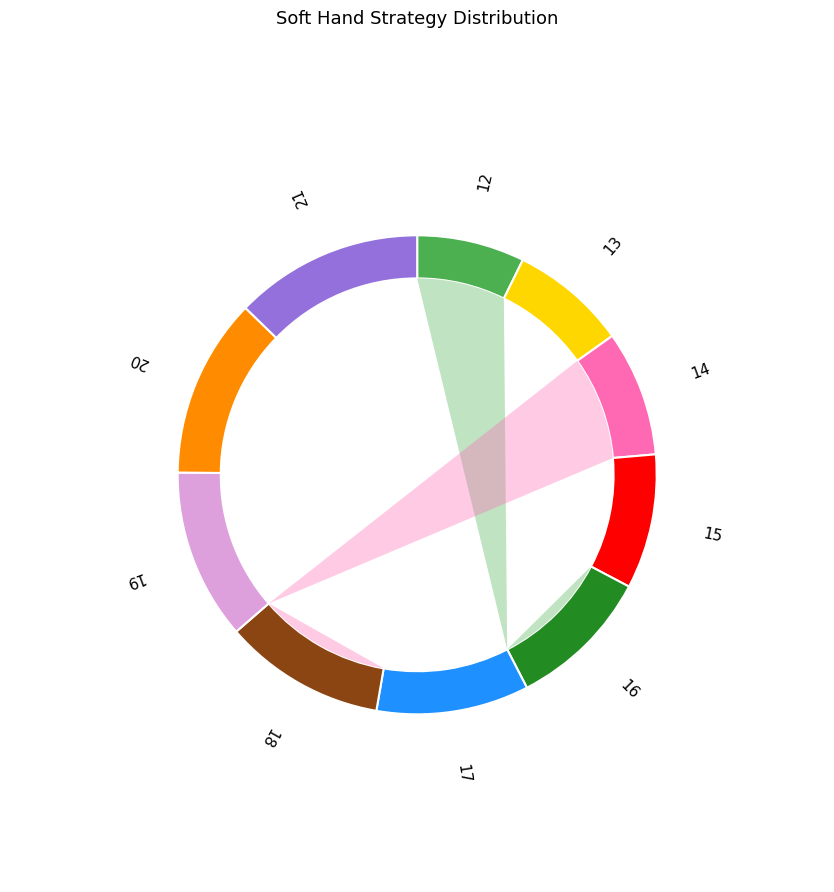

To the nearest percent, what is the difference between the 21 and 20 slice percentages?

1%